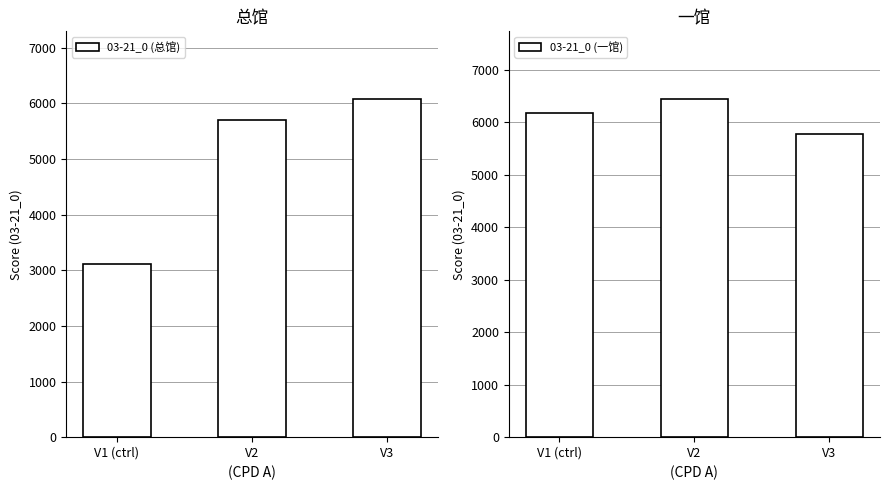

How many data points in 03-21_0 (总馆) are less than 5703?

1